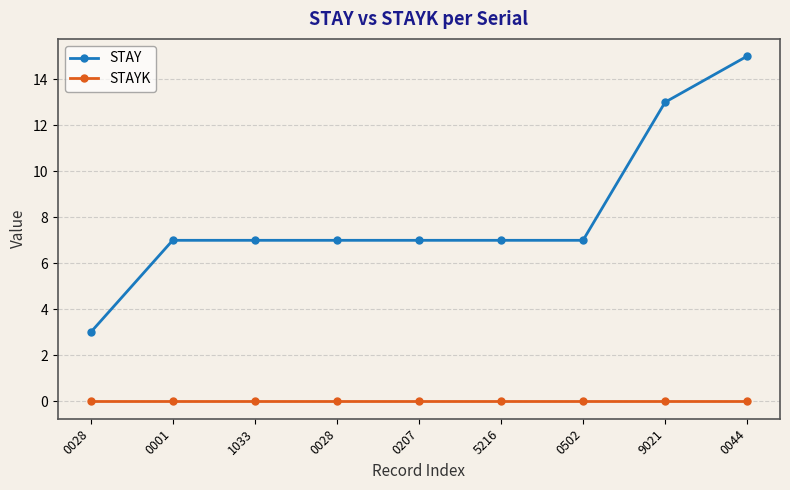

Rank the series by their average value, from lowest to highest.

STAYK, STAY